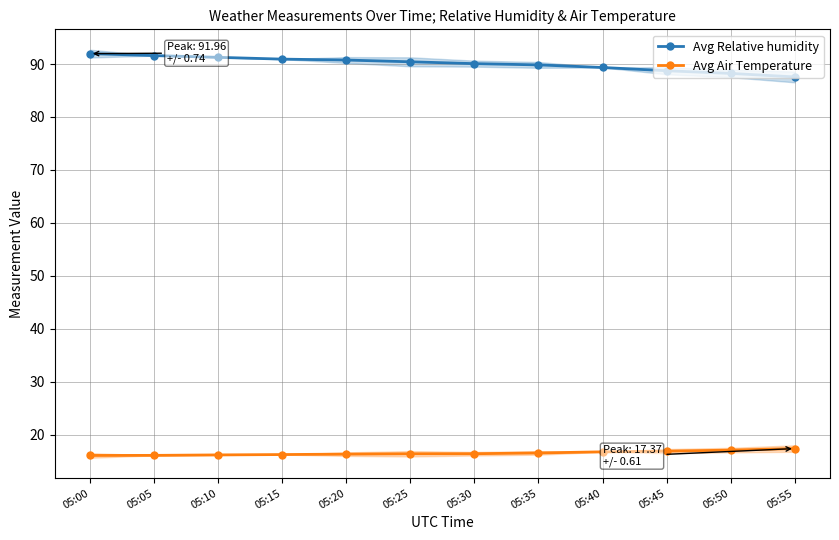

Rank the series by their average value, from lowest to highest.

Avg Air Temperature, Avg Relative humidity